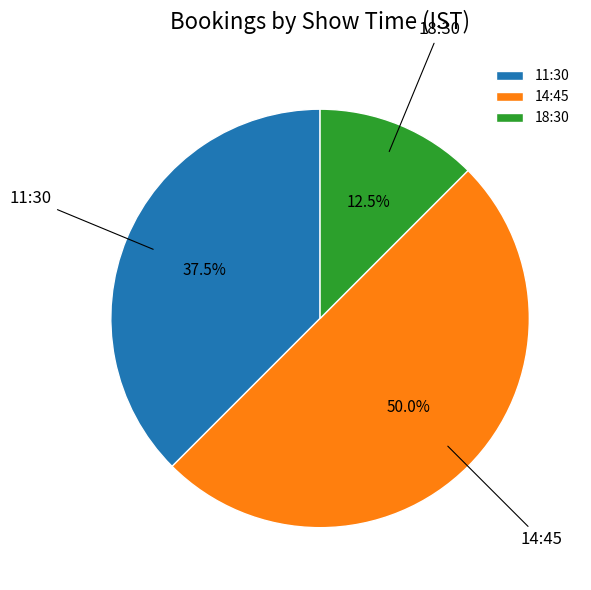

What is the smallest slice in the pie chart?

18:30